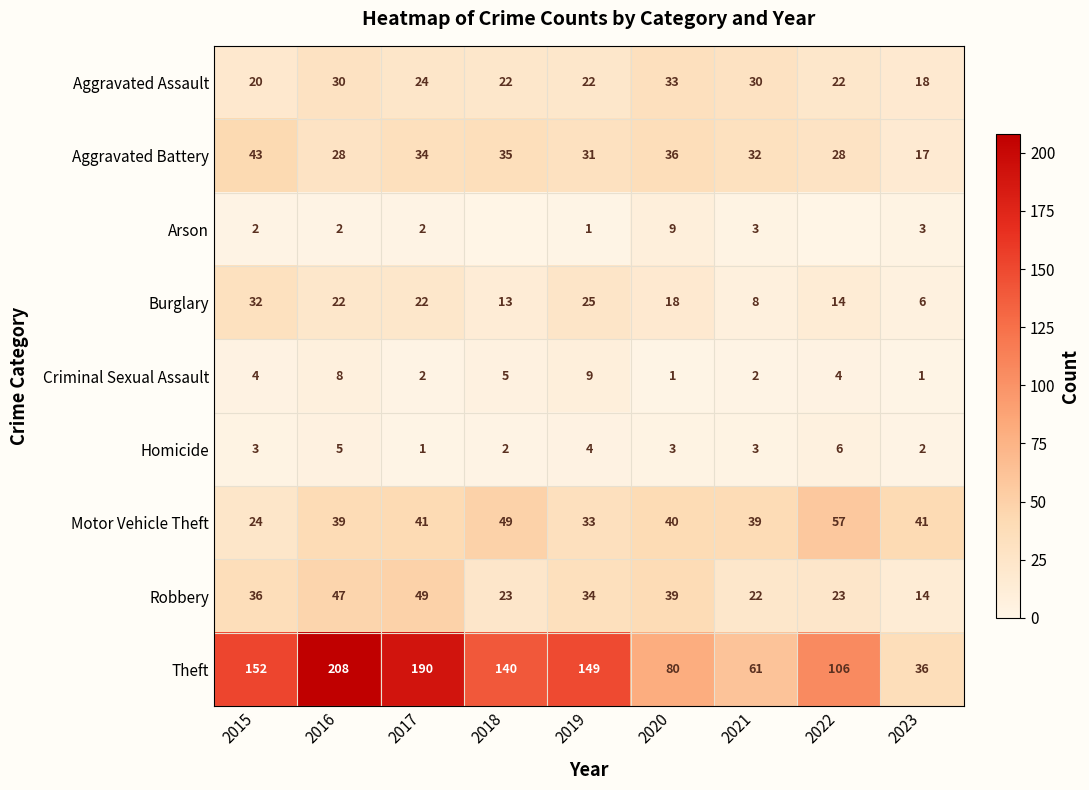

Is it true that Homicide equals 3 at 2020?

True